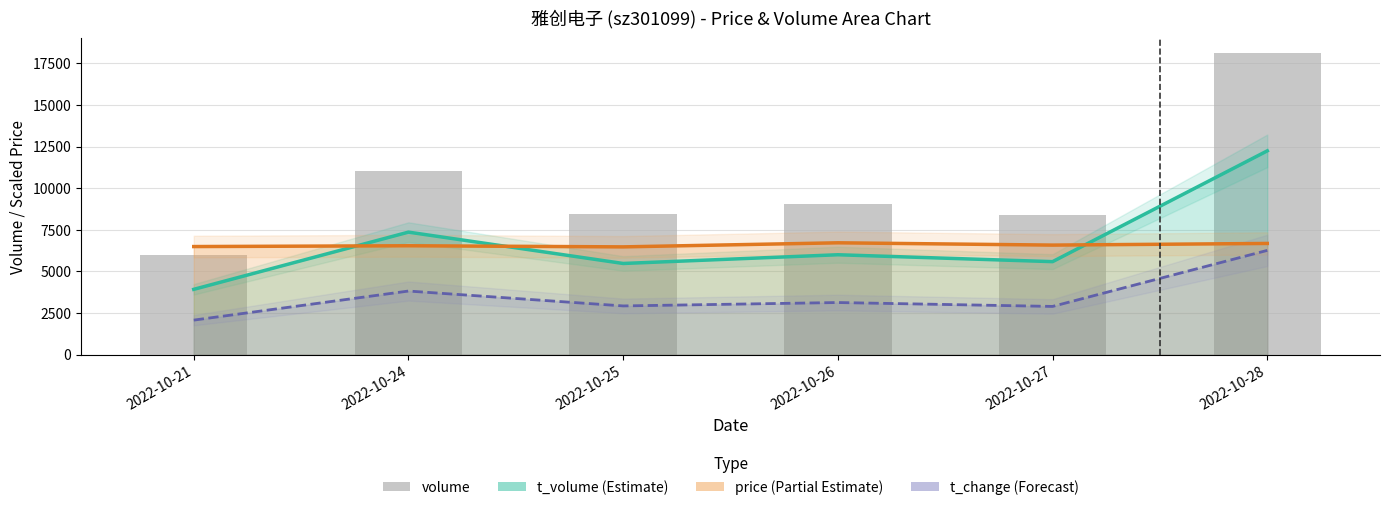

What is the value of the t_volume (Estimate) bar at the 4th from the left?

6002.0